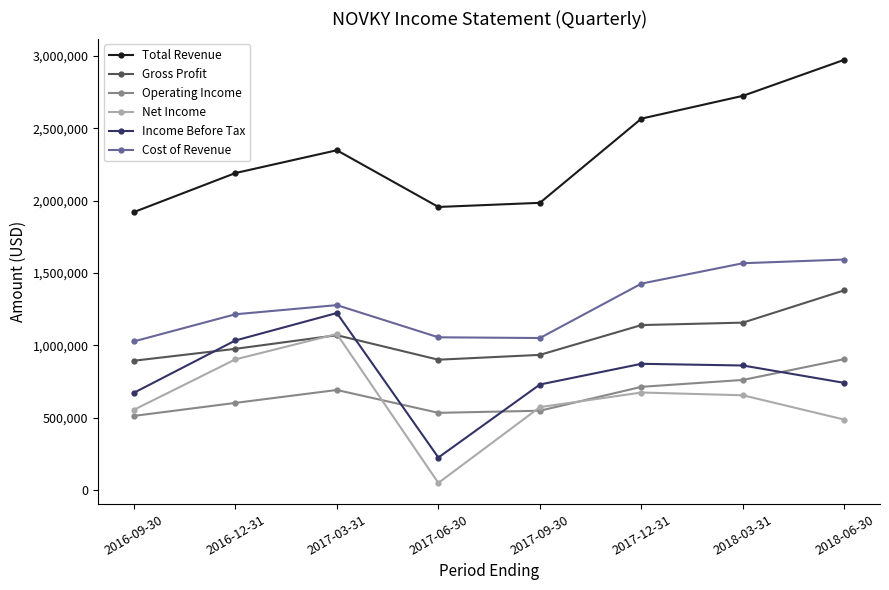

List the series in order of their peak value, highest first.

Total Revenue, Cost of Revenue, Gross Profit, Income Before Tax, Net Income, Operating Income